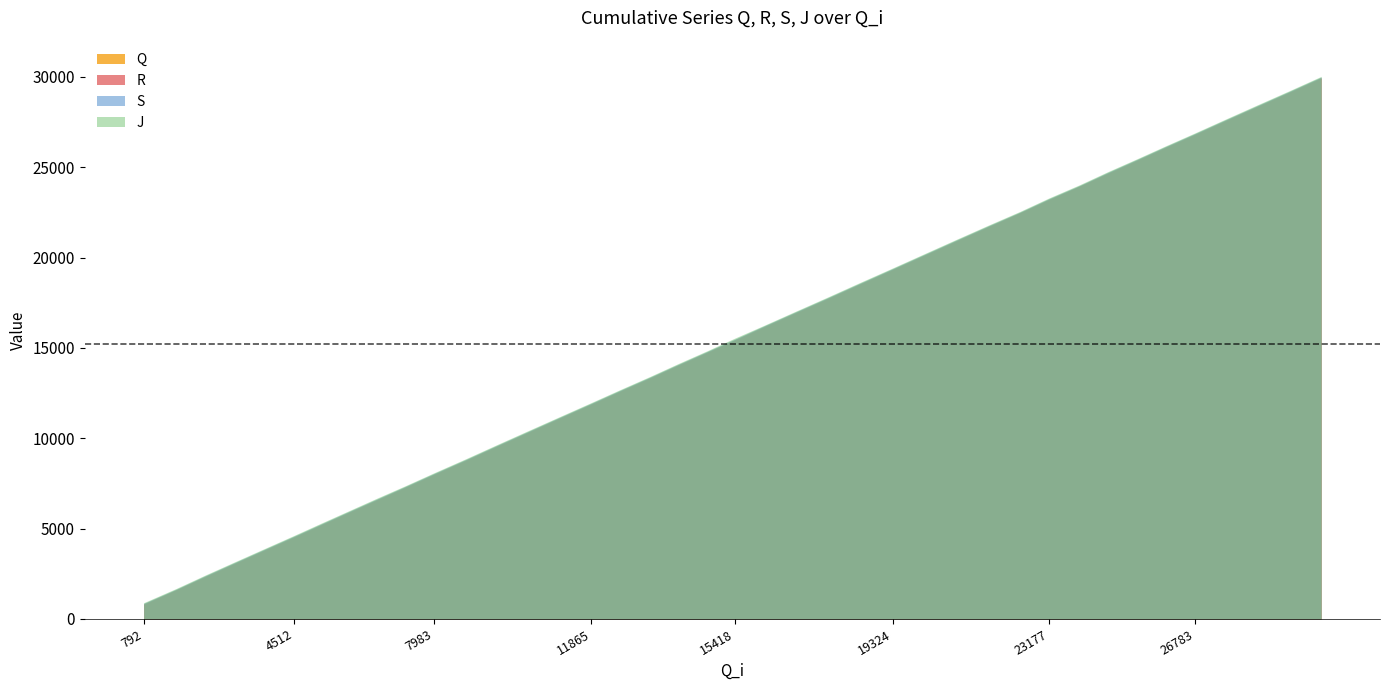

What is the sum of all J values?

613568